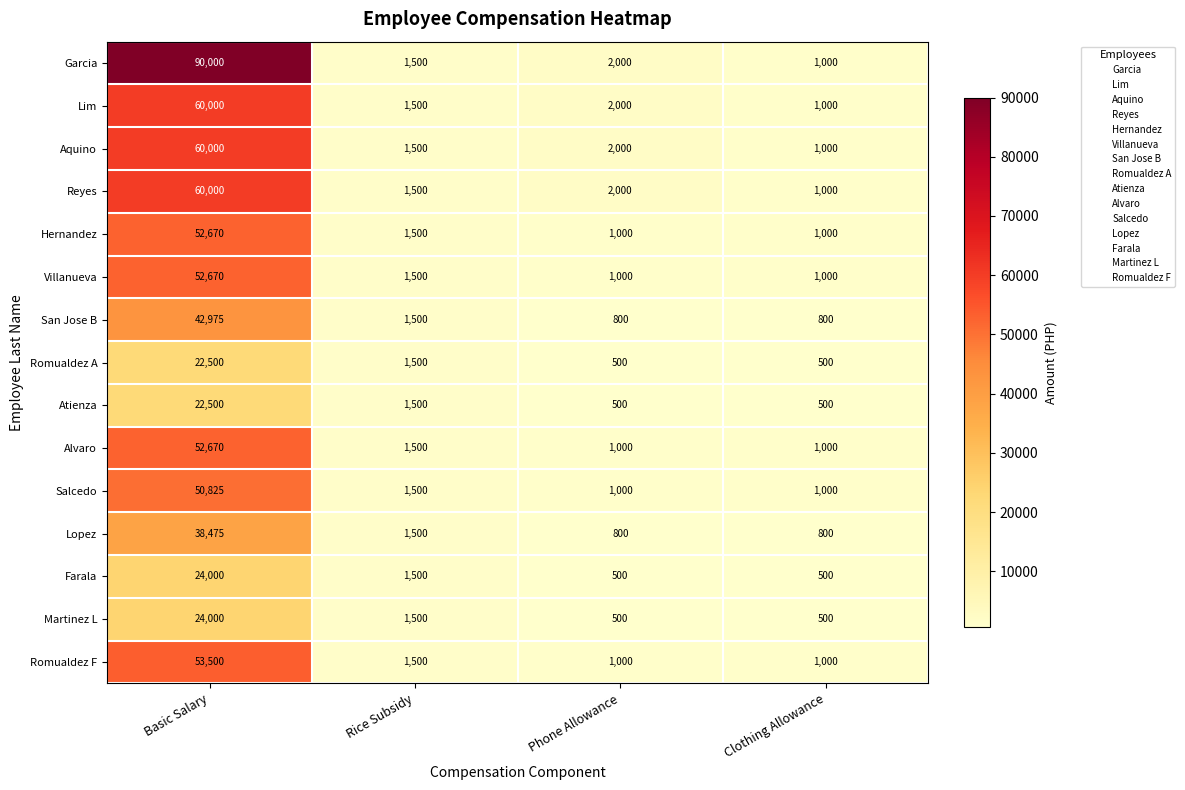

What is the difference between the Lopez values at Rice Subsidy and Phone Allowance?

700